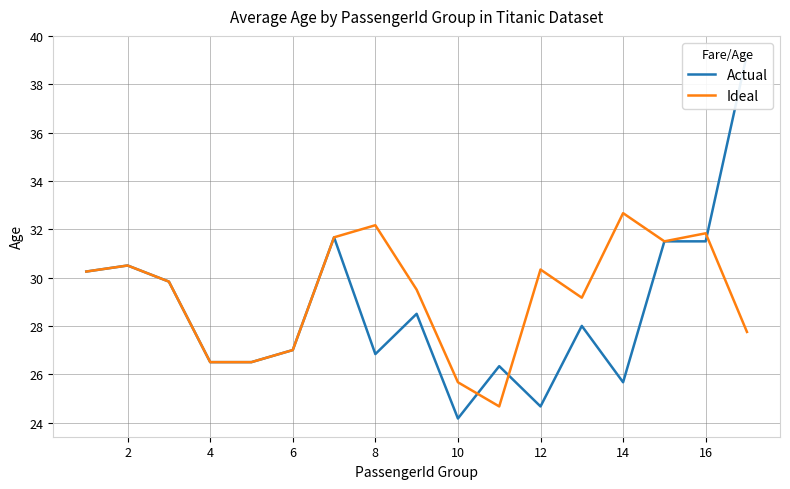

What is the lowest value of the Ideal series?

24.7